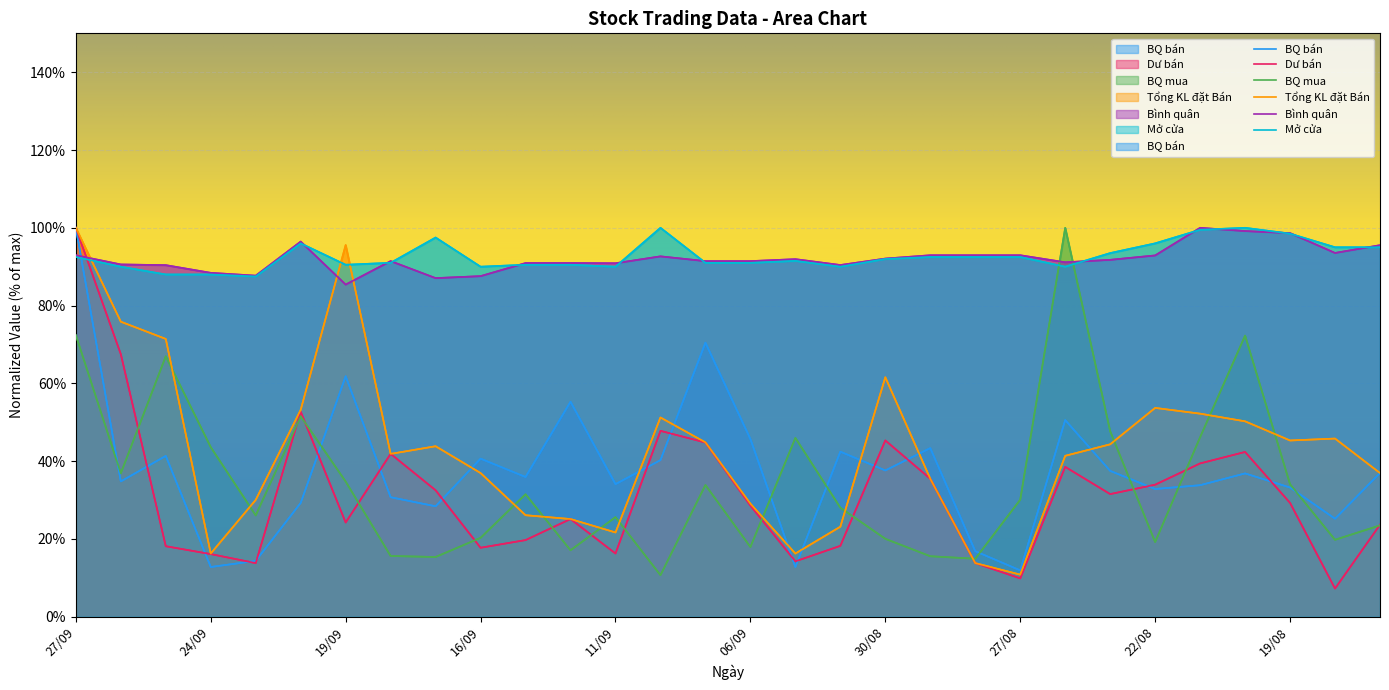

What is the sum of all Mở cửa values?

2782.5